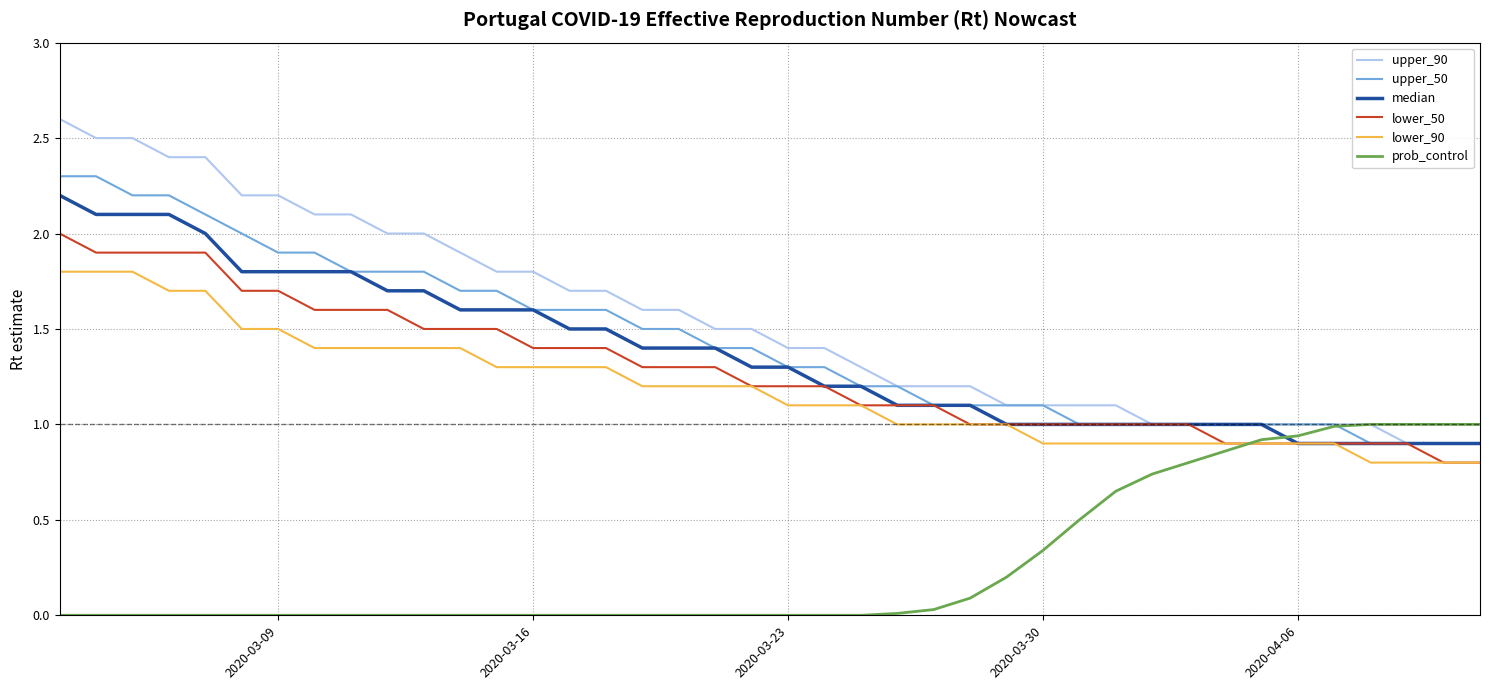

What is the maximum value shown in the chart?

2.6